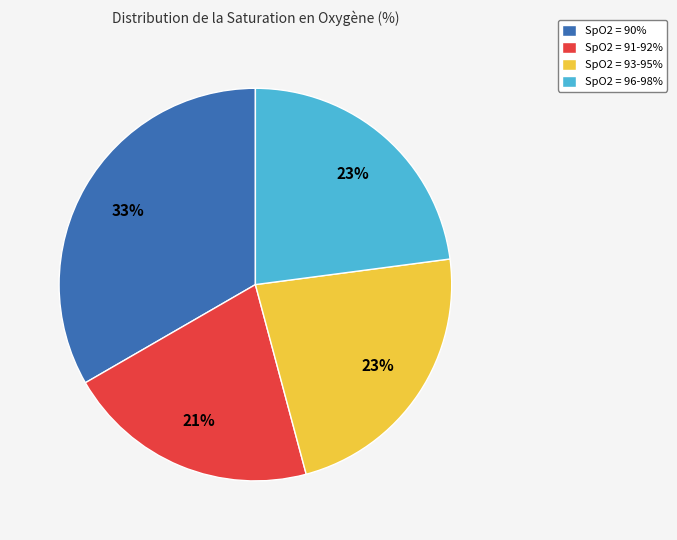

To the nearest percent, what portion does SpO2 = 91-92% represent?

21%